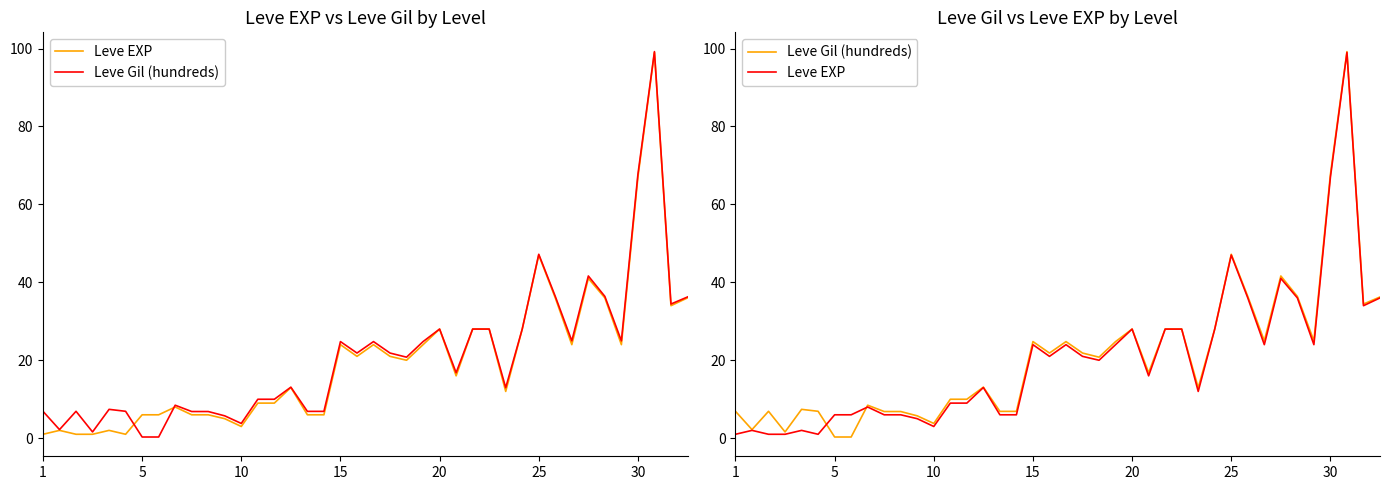

How many lines are shown in the chart?

2